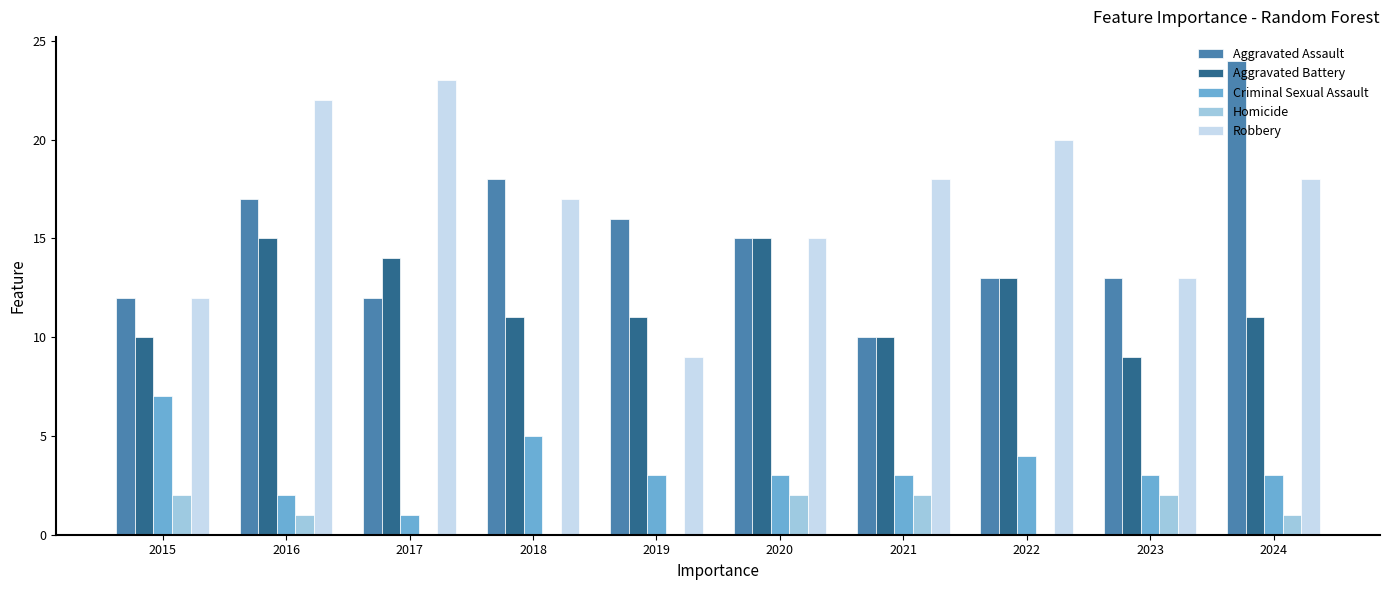

Reading left to right, extract all data points from this chart.

Aggravated Assault: 12	17	12	18	16	15	10	13	13	24
Aggravated Battery: 10	15	14	11	11	15	10	13	9	11
Criminal Sexual Assault: 7	2	1	5	3	3	3	4	3	3
Homicide: 2	1	0	0	0	2	2	0	2	1
Robbery: 12	22	23	17	9	15	18	20	13	18